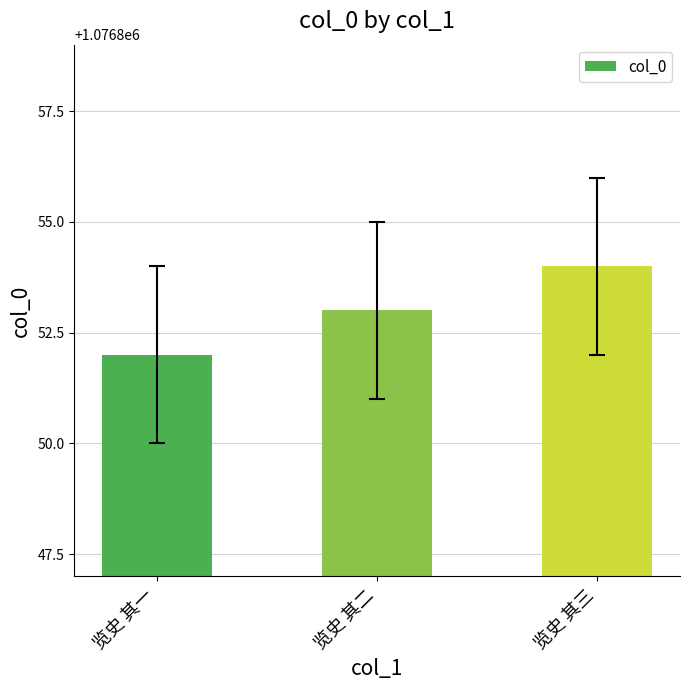

Rank the categories by value from lowest to highest.

览史 其一, 览史 其二, 览史 其三